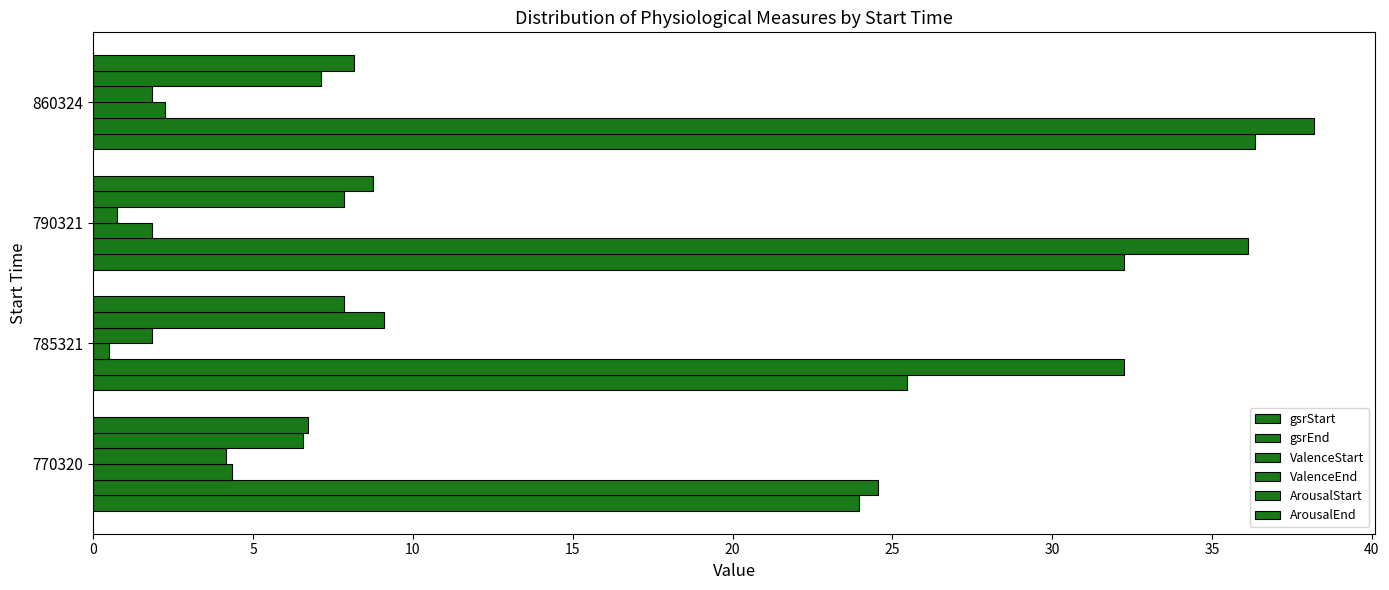

How many series are shown in this chart?

6